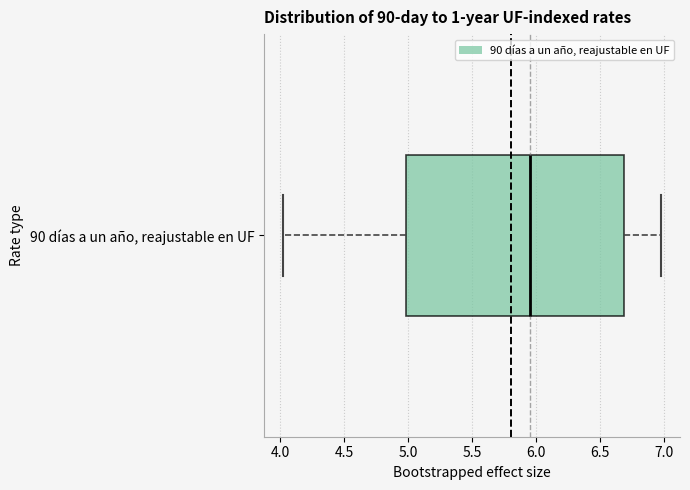

Read this box plot against the x-axis: the position of the median line, the range covered by the box, and the ends of both whiskers. The values are not printed on the chart, so give them approximately, as read against the axis.

median 5.95, box 5.00 to 6.70, whiskers 4.00 to 7.00